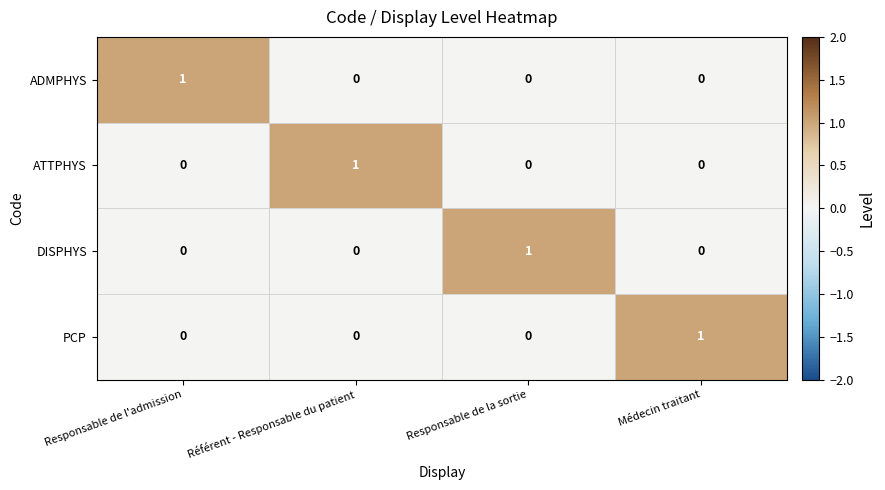

At which label does DISPHYS reach its peak?

Responsable de la sortie